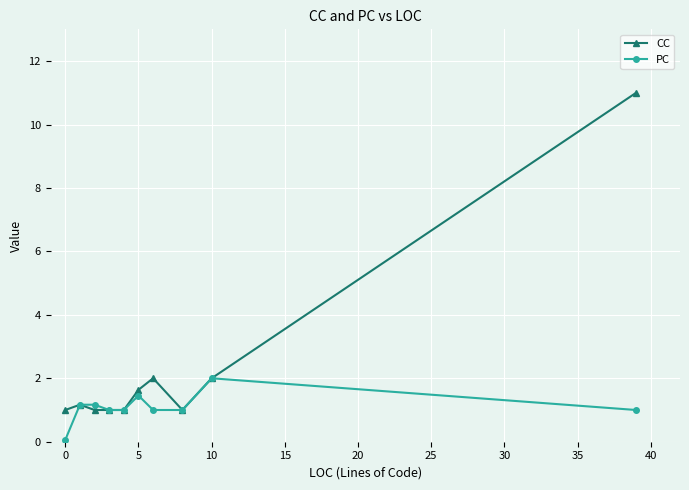

What is the value of the PC point at the 7th from the left?

1.0